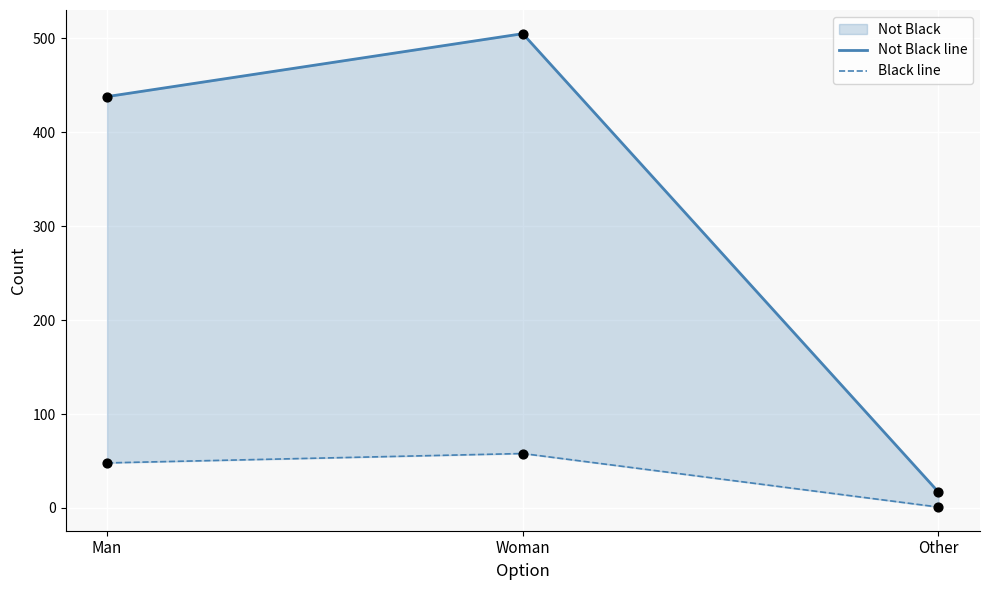

Which series has the largest total across all categories?

Not Black line